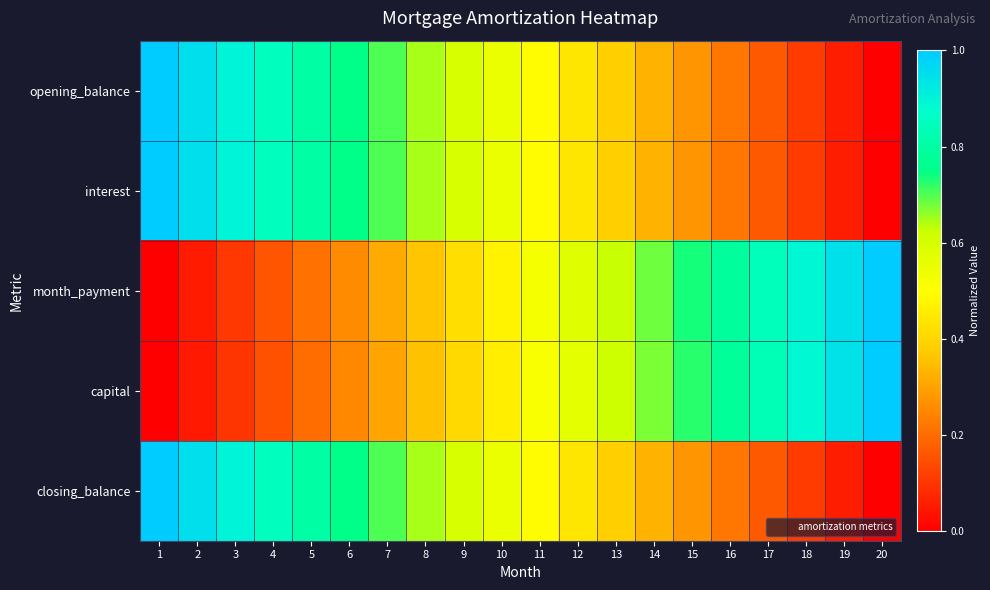

At which category is the sum across all series the highest?

1